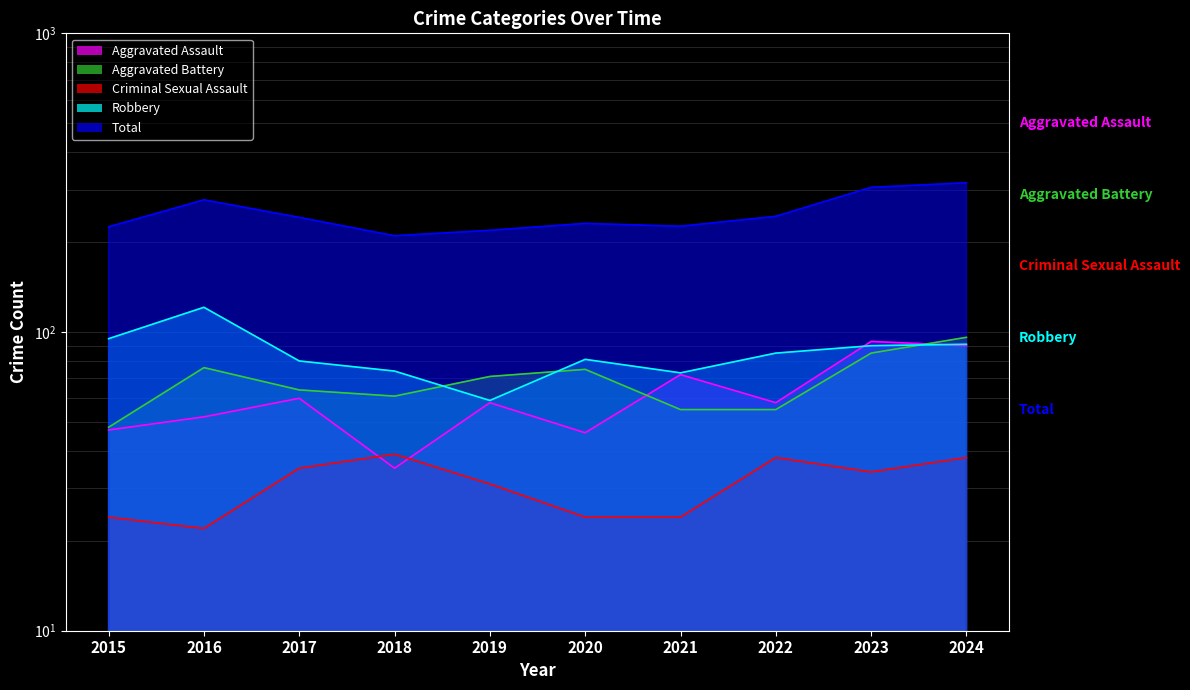

Does the chart display data point markers on the line(s)?

No